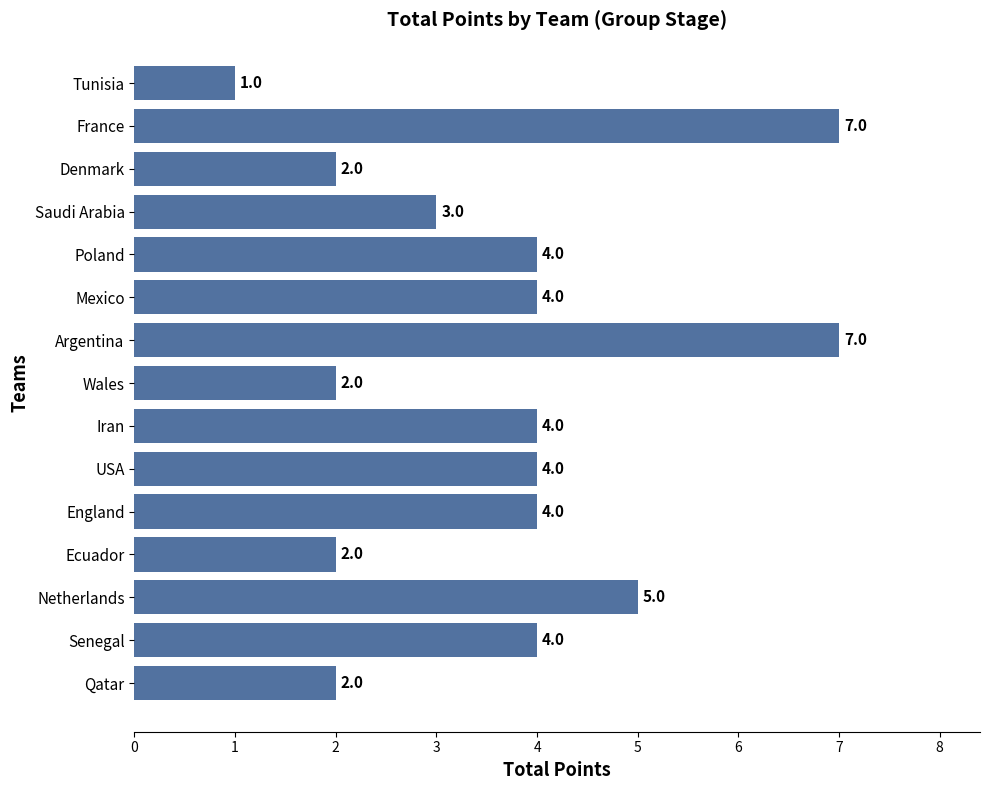

Is it true that the value at Senegal is 4?

True